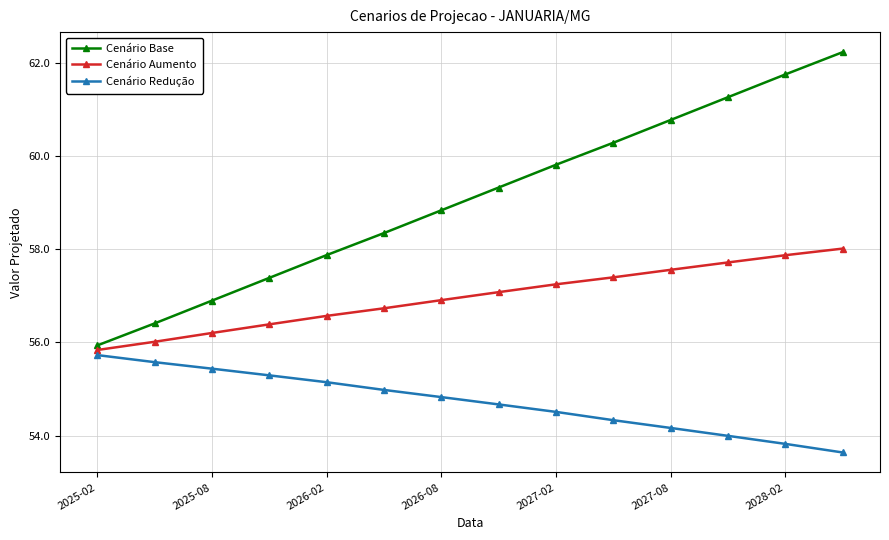

True or false: Cenário Base and Cenário Redução cross at least once.

False